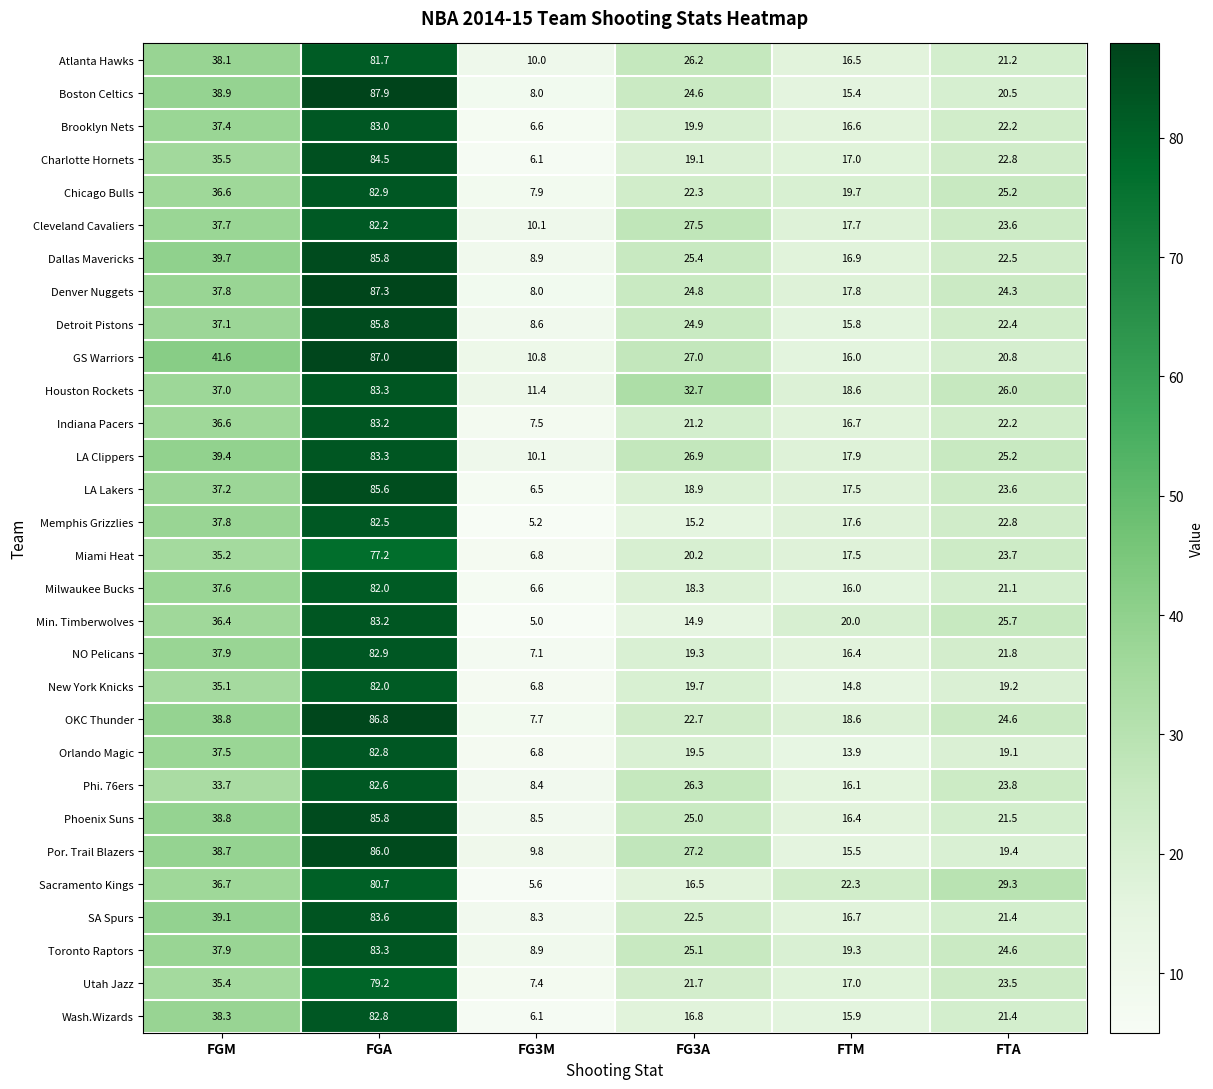

What is the difference between the maximum and minimum values in the Indiana Pacers series?

75.7